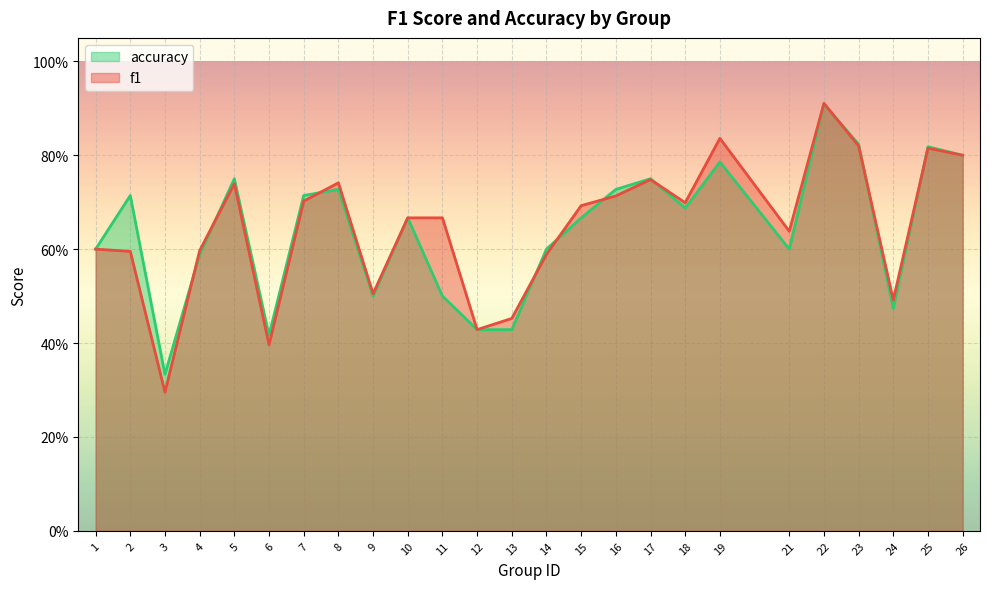

What is the smallest value displayed?

0.3